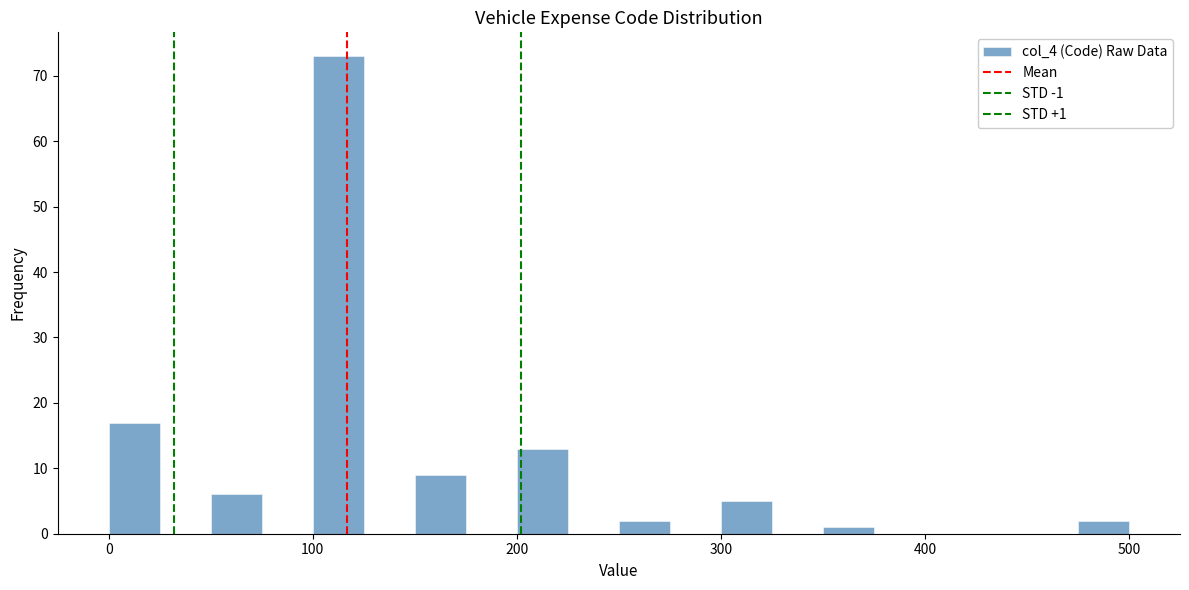

Around what value on the x-axis is the tallest bar? Give the approximate position of its centre, as read against the axis.

110